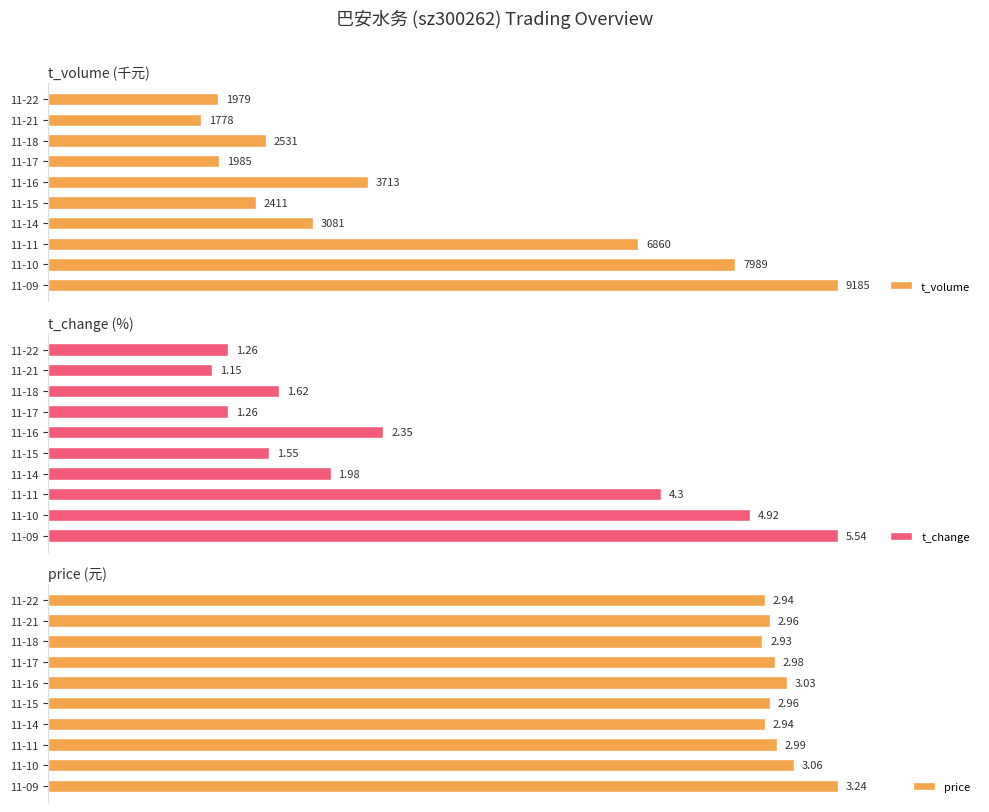

What is the value of the t_change bar at the 4th from the left?

1.3